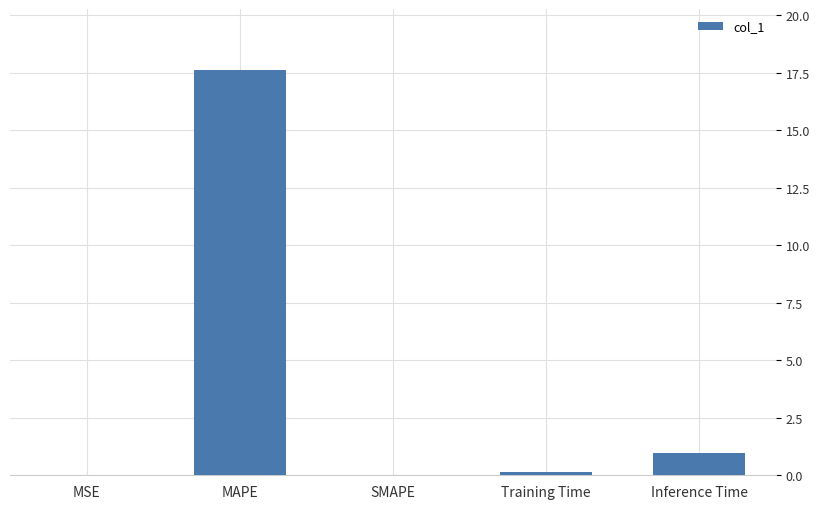

The chart shows a value of 0.0 at MSE. True or false?

True